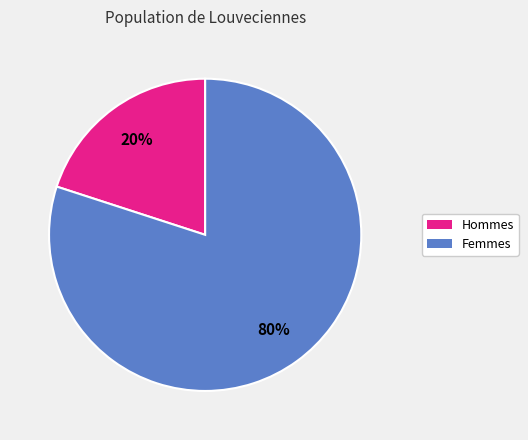

Count the number of slices in the pie.

2